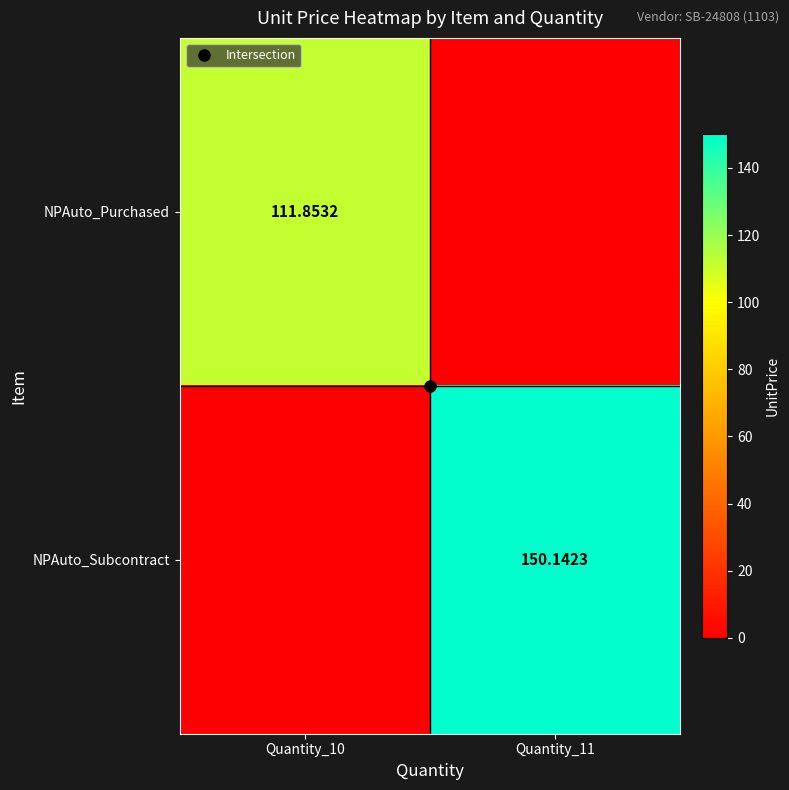

Rank the series by their maximum value, from highest to lowest.

NPAuto_Subcontract, NPAuto_Purchased